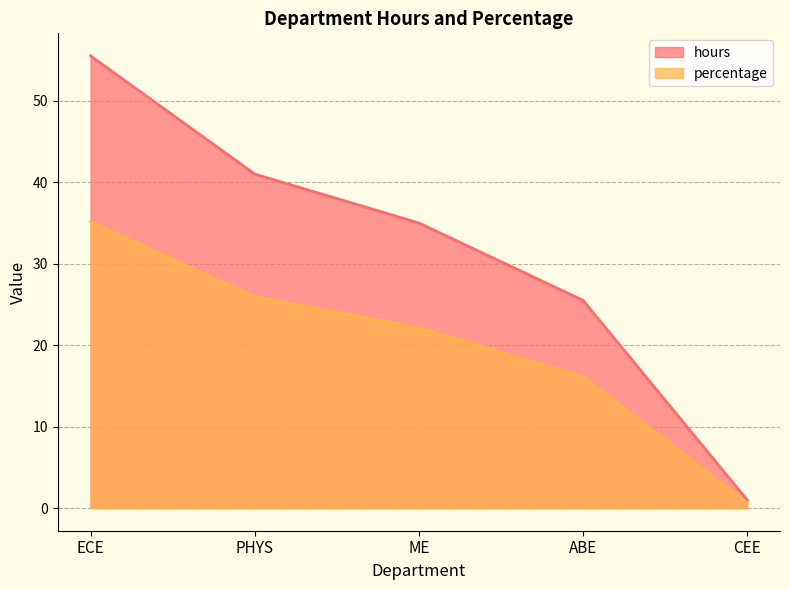

Which has a higher value, ECE or PHYS?

ECE